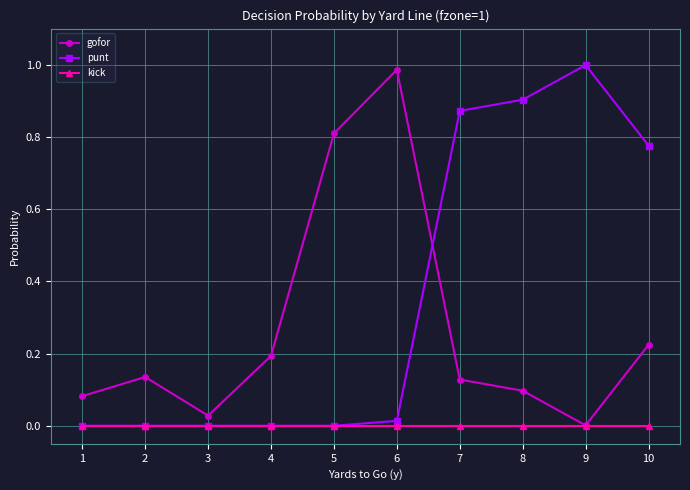

List the series in order of their overall mean, highest first.

punt, gofor, kick